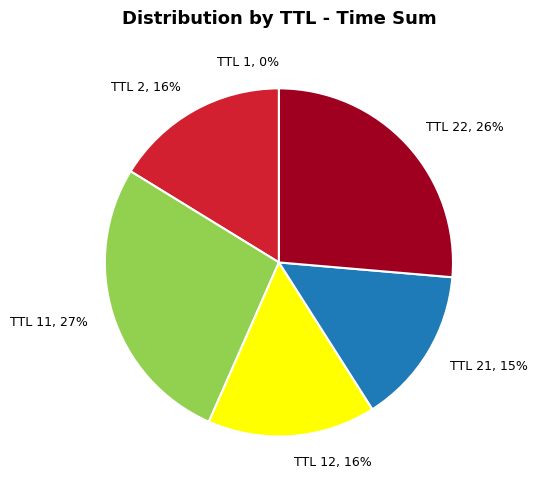

True or false: TTL 21 accounts for 15% of the total.

True